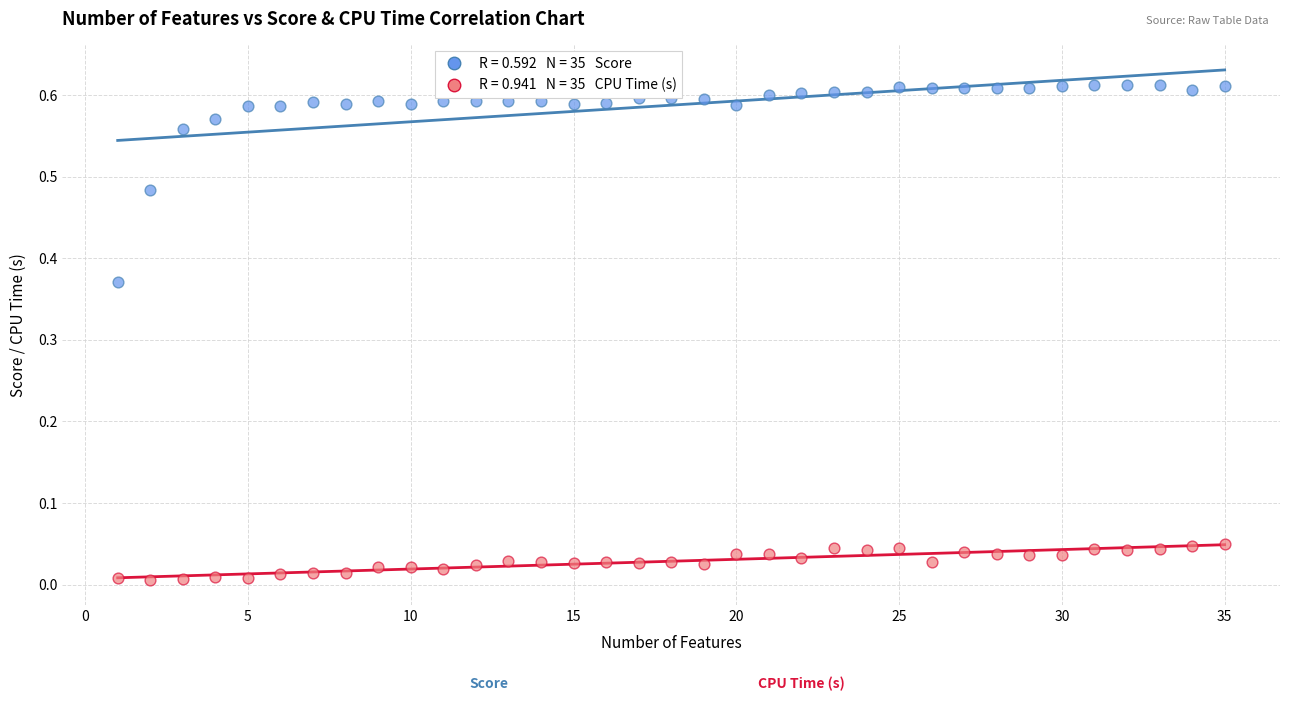

Across all data points, what is the range of X values (max minus min)?

34.0